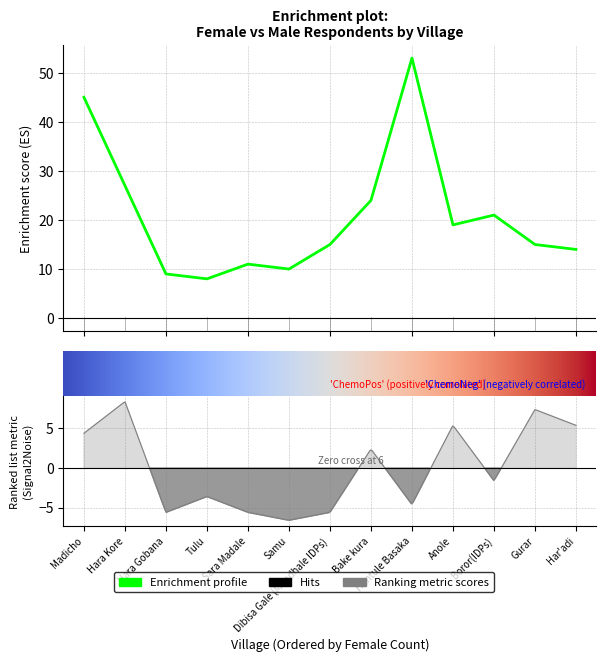

What is the value of the 8th point from the left?

24